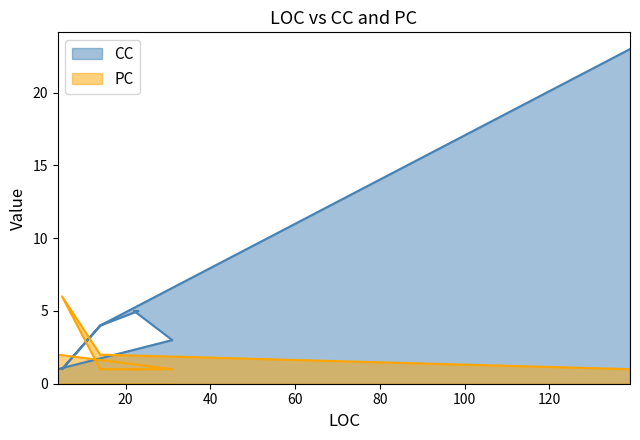

The PC series shows 1 at 22. True or false?

False